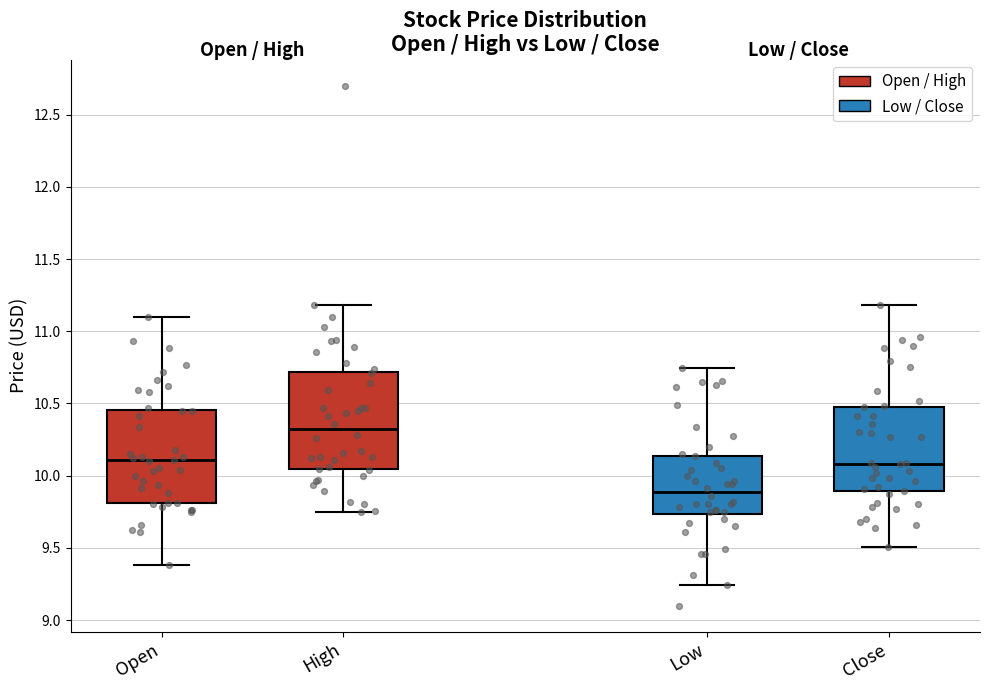

Which box has the lowest median line?

Low